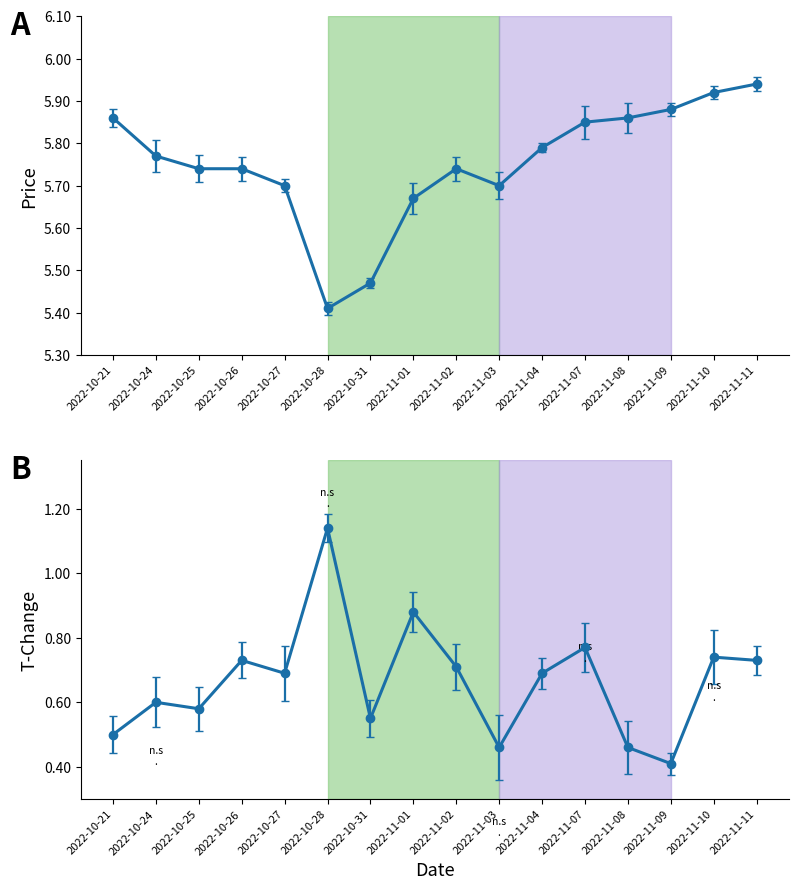

True or false: price and t_change intersect in this chart.

False